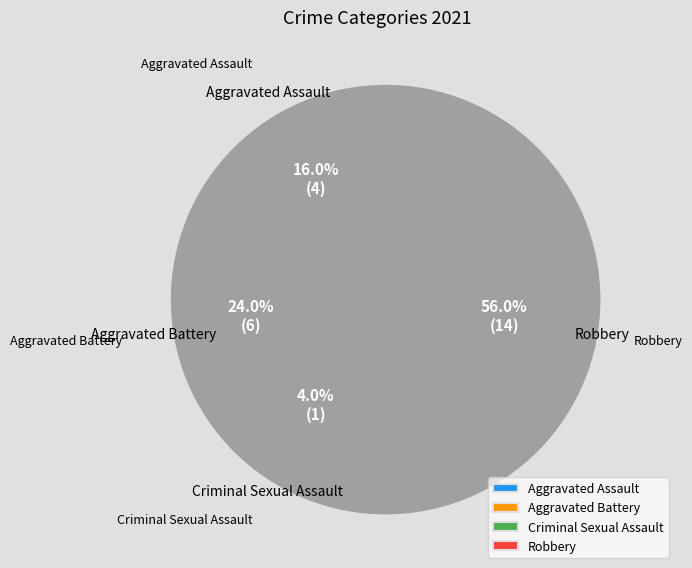

The Homicide slice represents 10% of the pie. True or false?

False